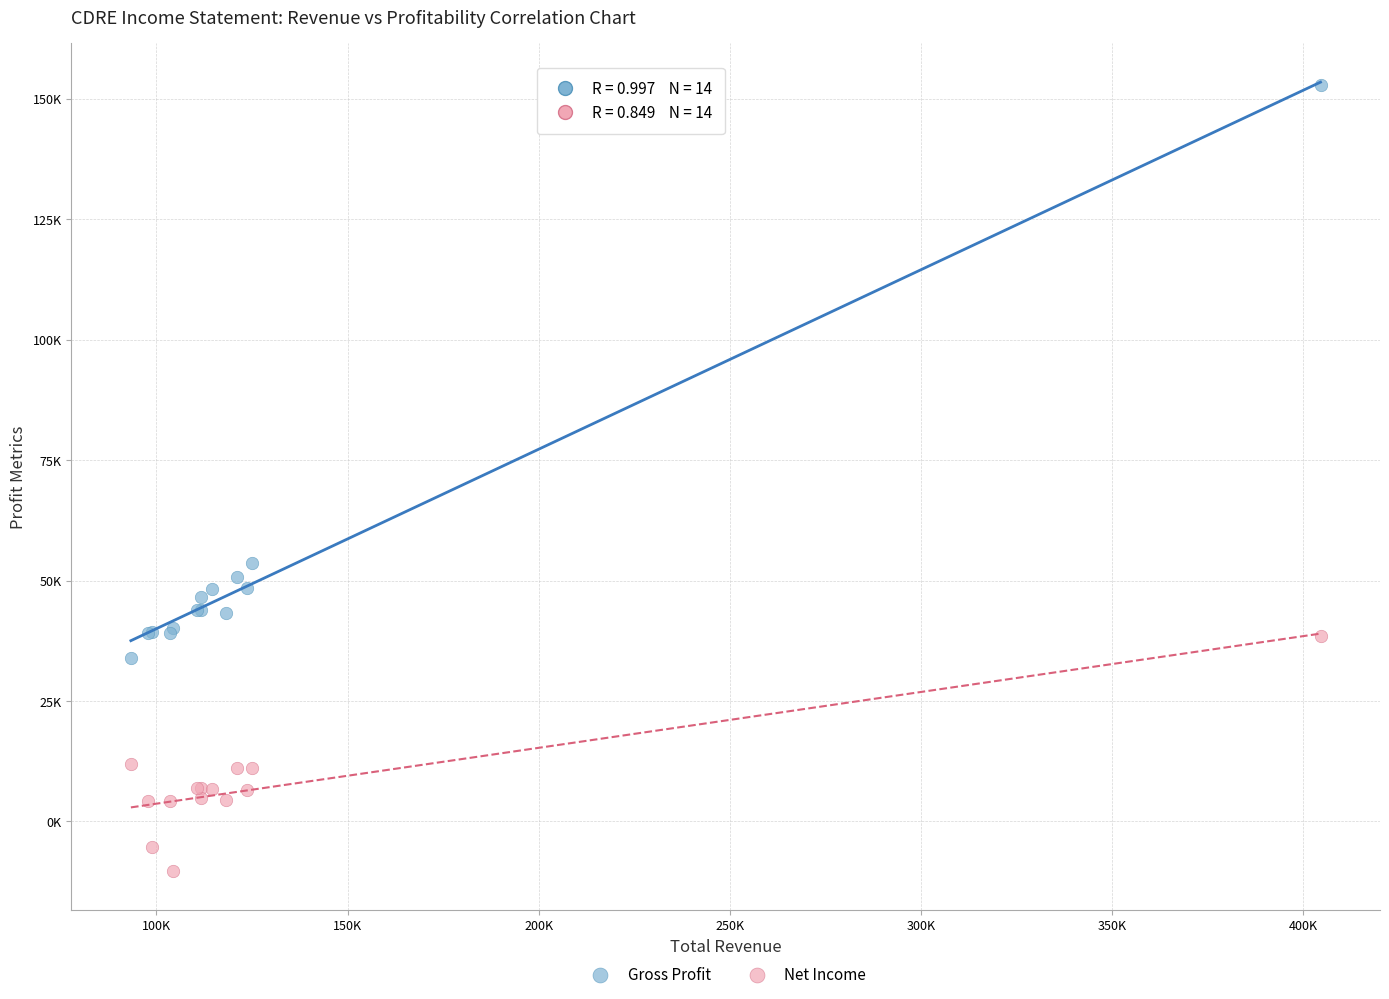

What are all the series names shown in the legend?

Gross Profit, Net Income